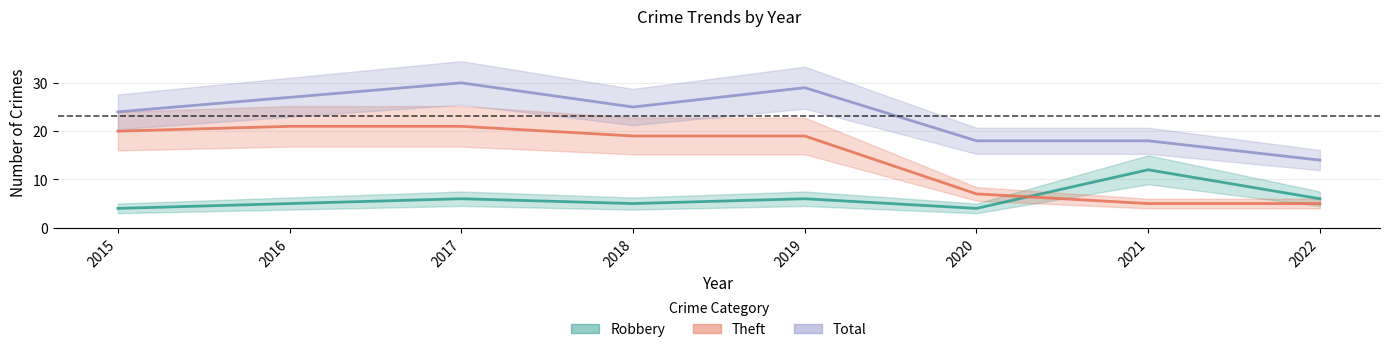

Is it true that Theft equals 19 at 2019?

True